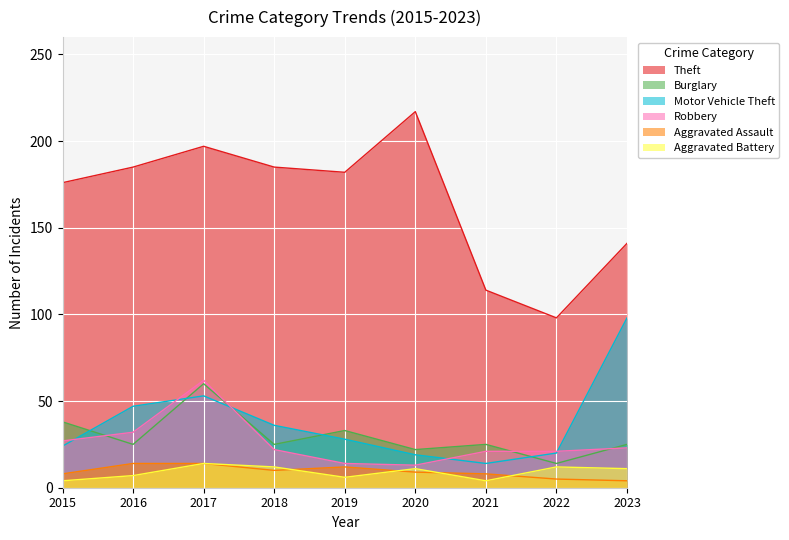

How many data points in Burglary are above 25?

3